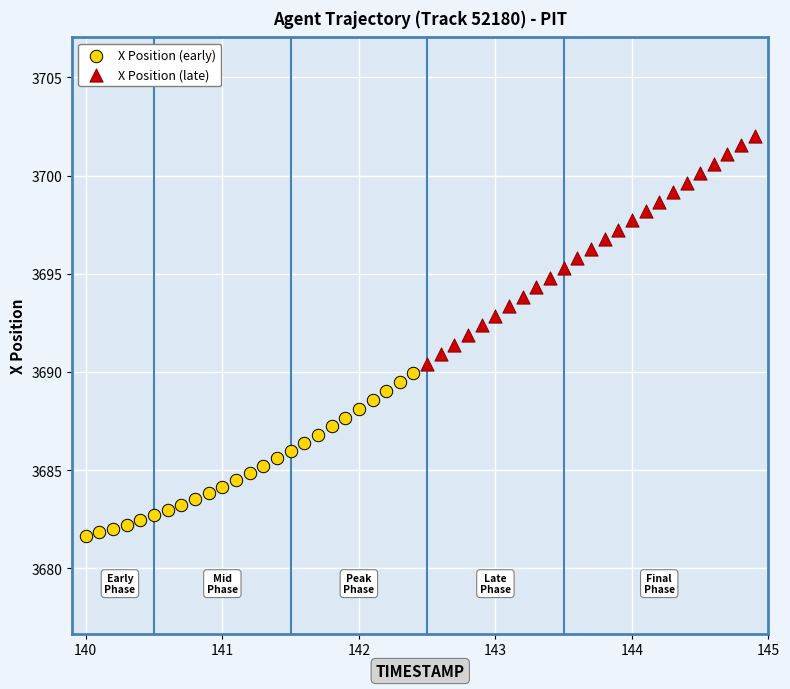

Which series has the widest spread of Y values?

X Position (late)